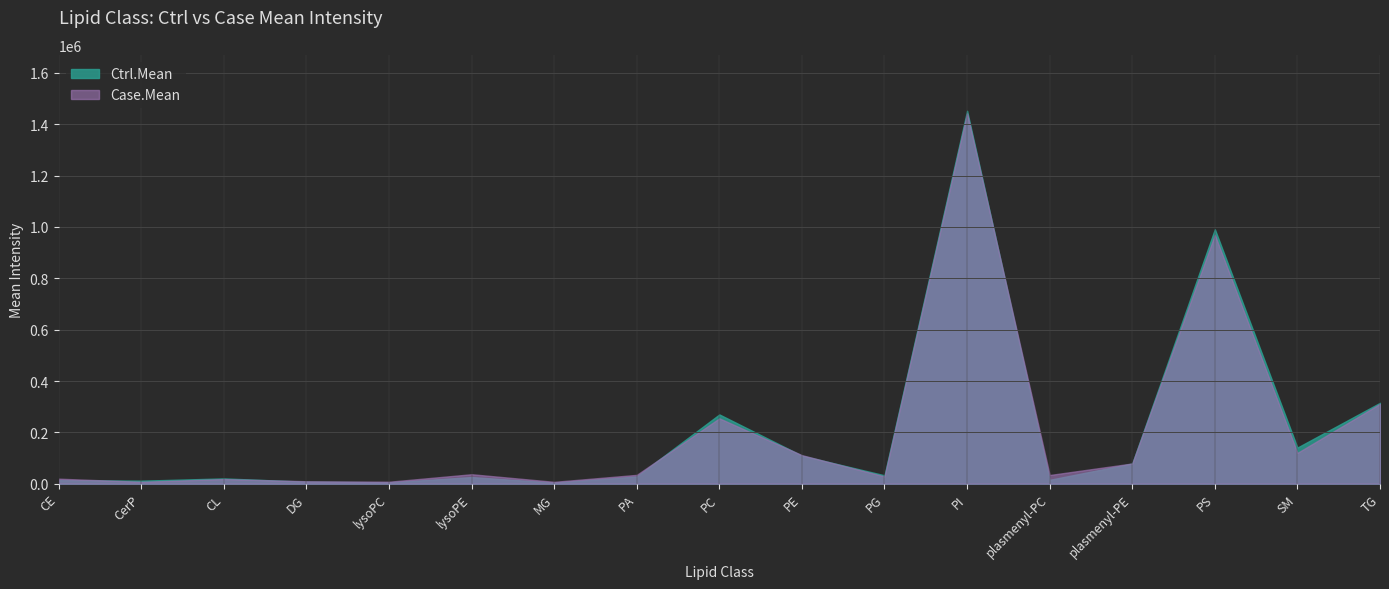

What is the label of the 6th point from the right?

PI